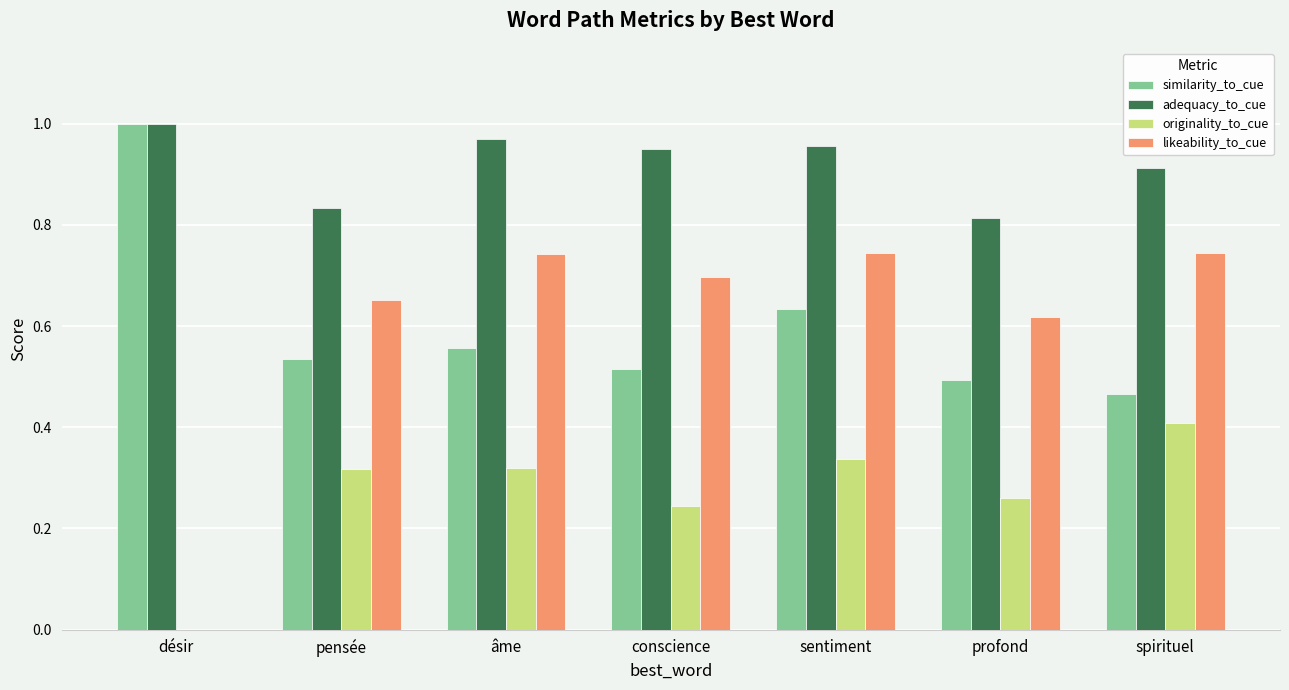

At which category does the chart reach its peak across all series?

désir